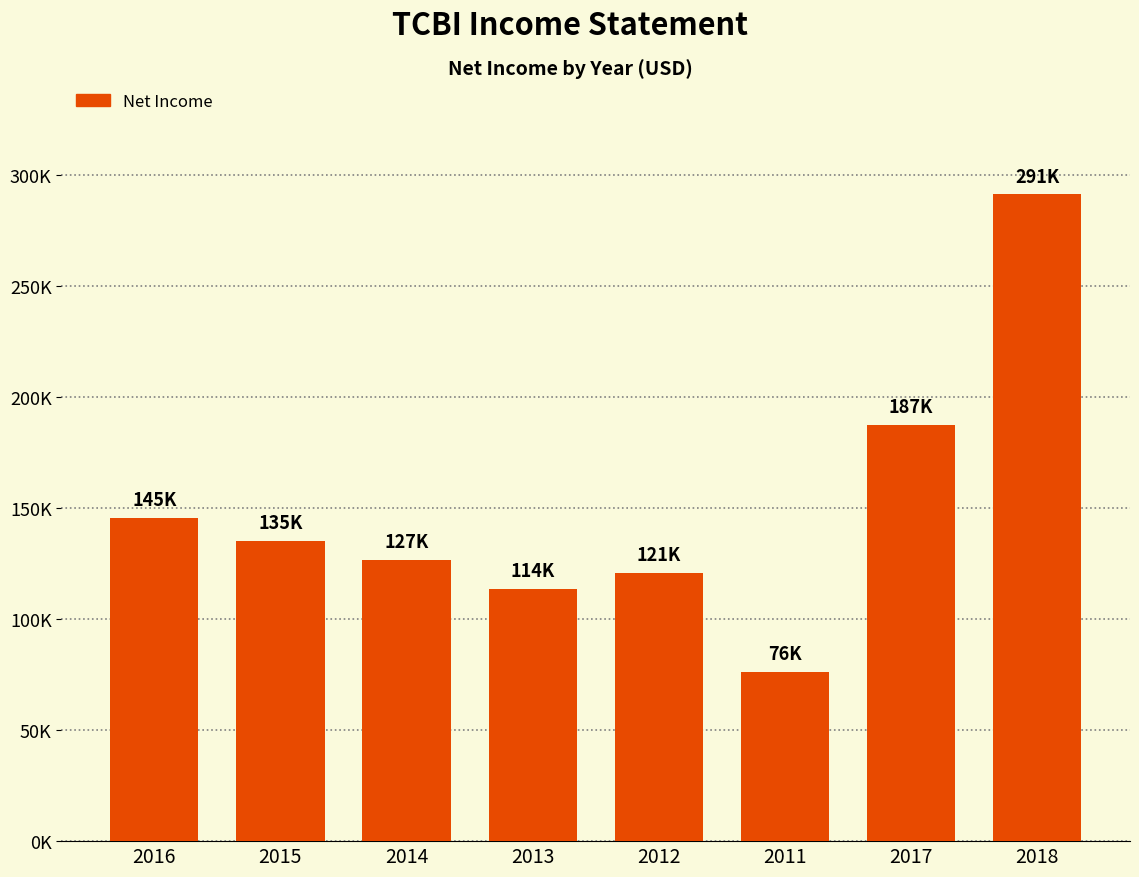

The value at 2014 is 126600. True or false?

True